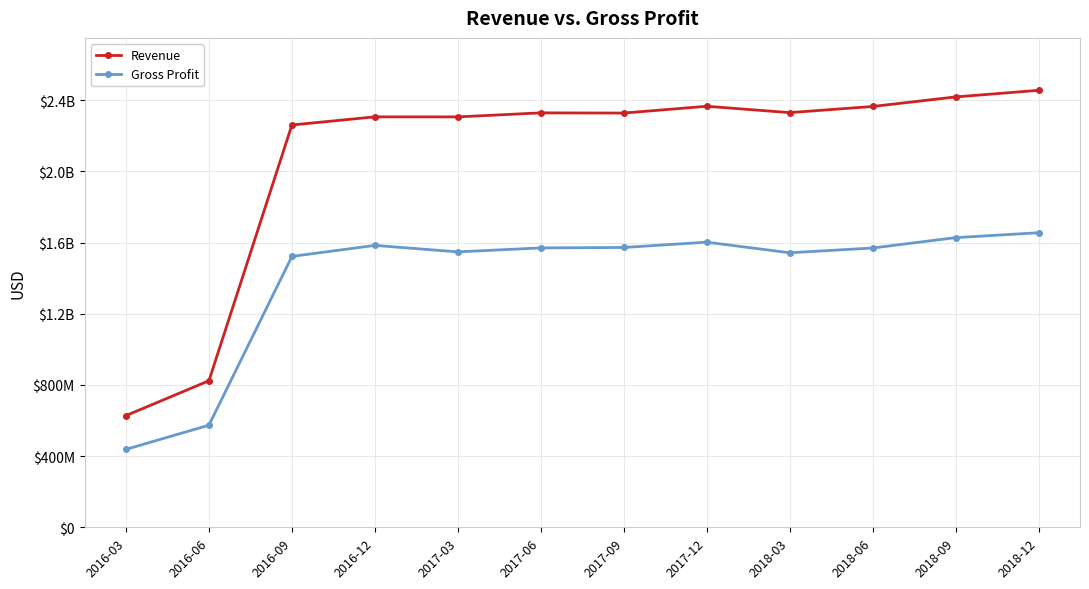

Is this an area chart (filled region under the line)?

No